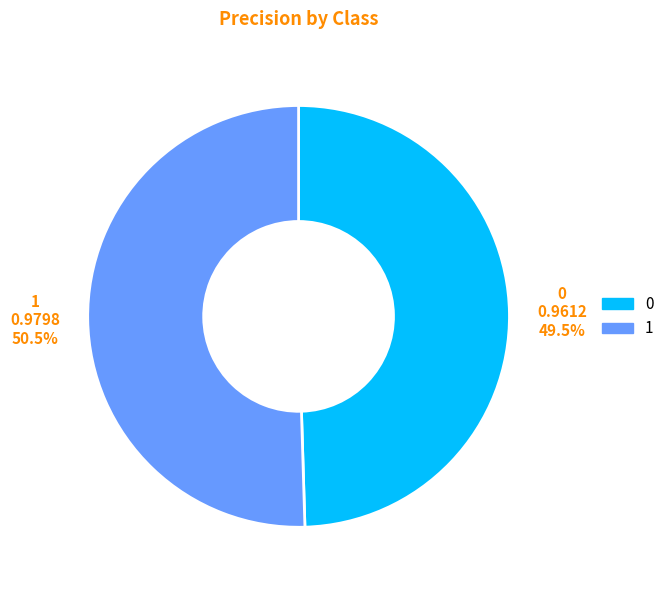

Which slice is the largest?

1